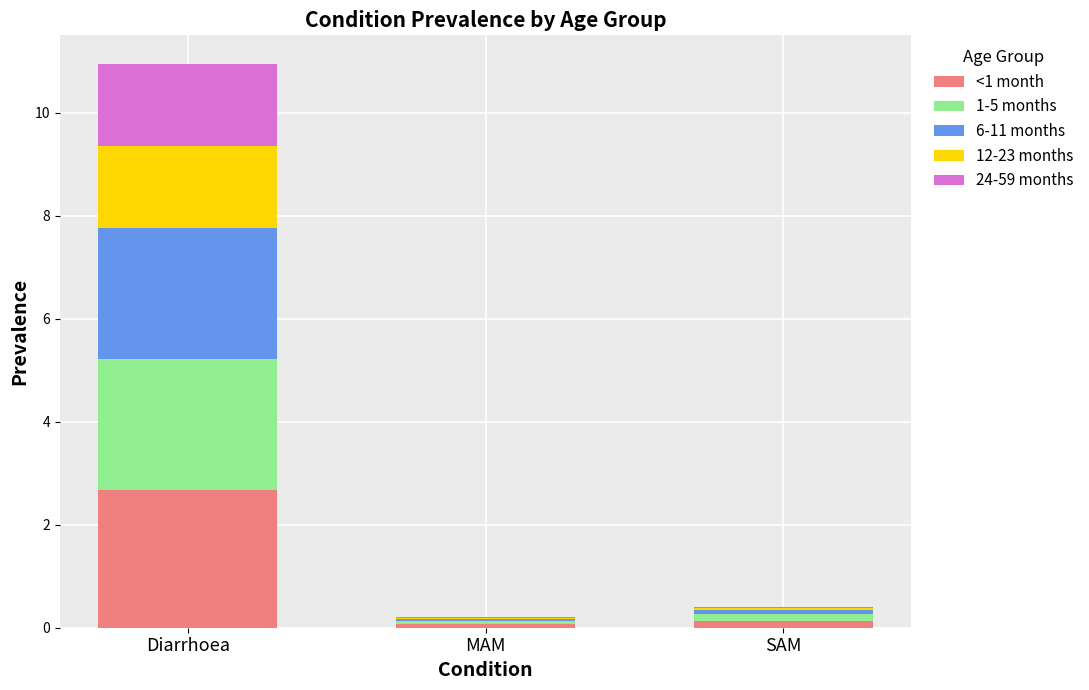

Are the bars horizontal?

No